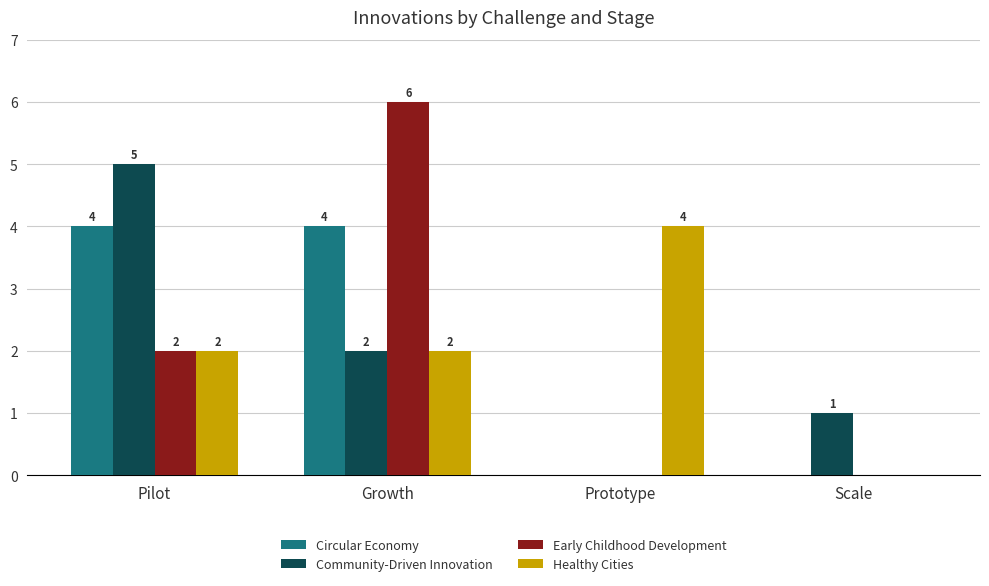

At which label is Early Childhood Development closest to 3?

Pilot